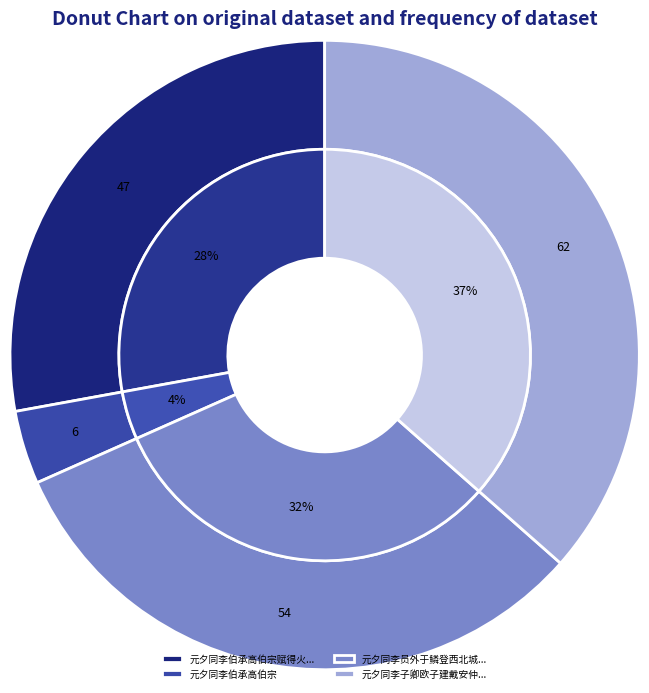

True or false: 元夕同李伯承高伯宗 accounts for 4% of the total.

True